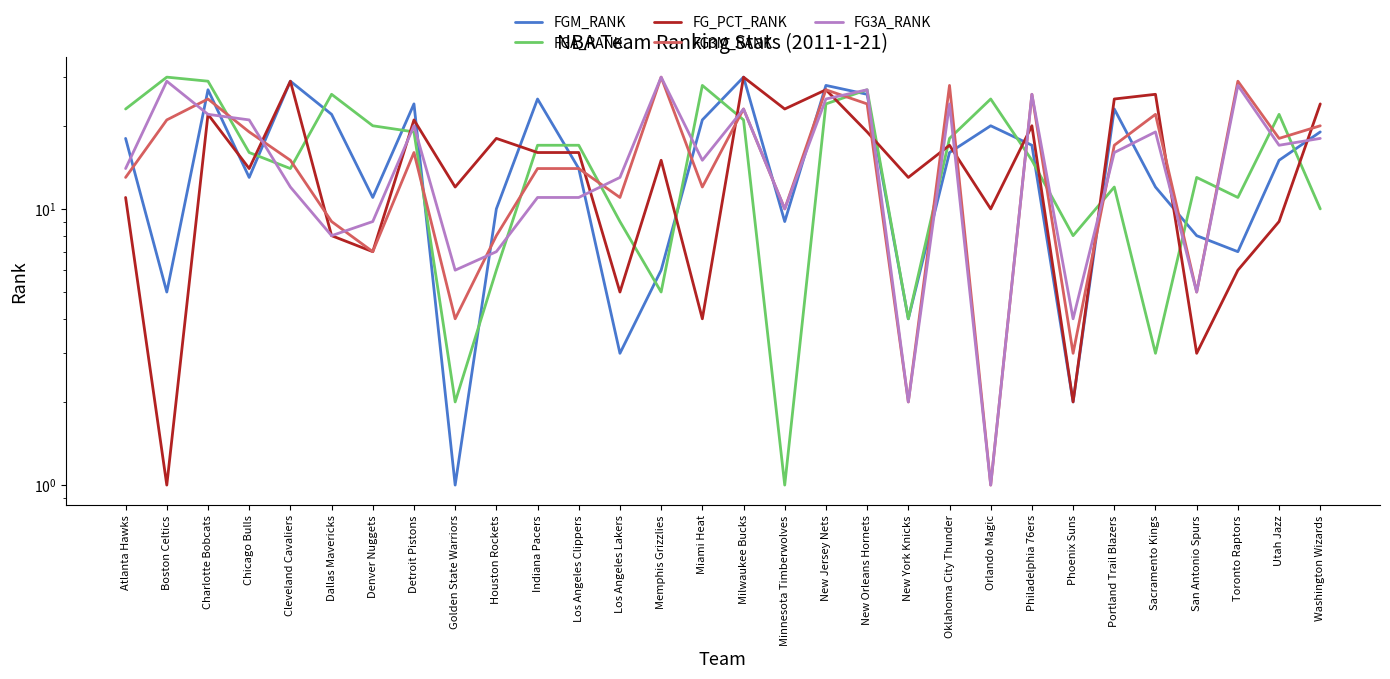

What is the difference between the highest and lowest values at Golden State Warriors?

11